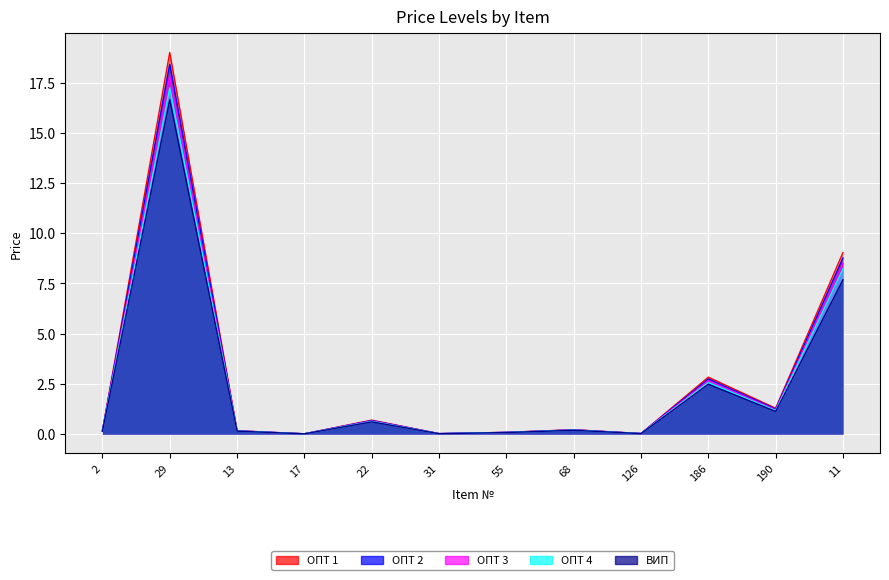

What is the maximum value for ОПТ 3?

17.8